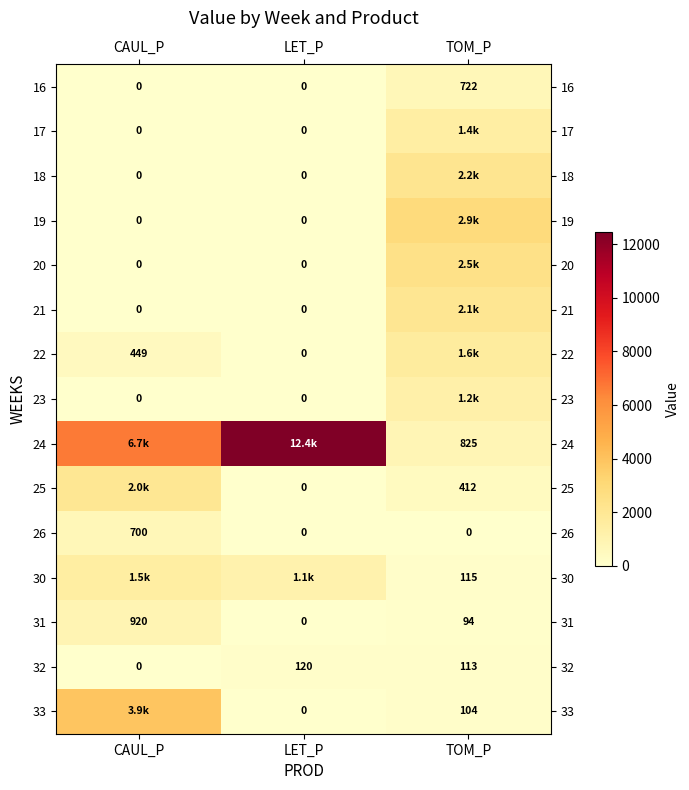

What is the greatest value displayed?

12443.9